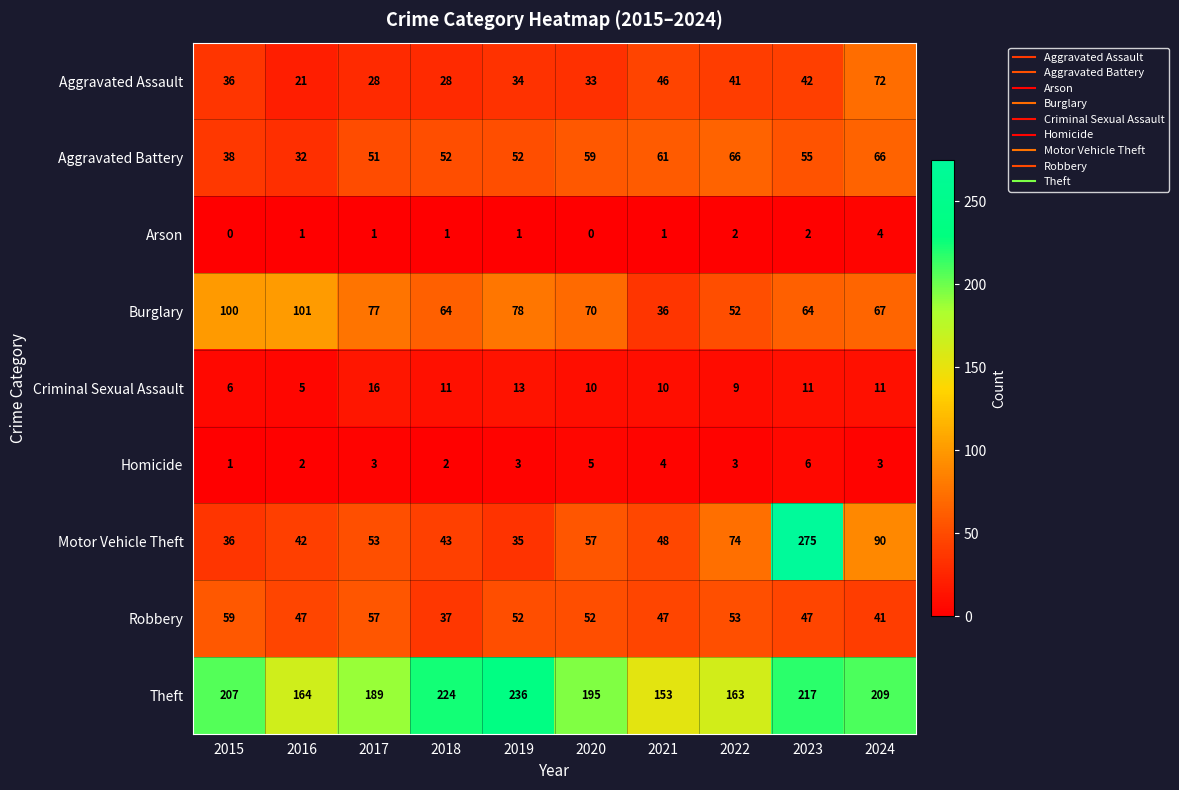

At which category does the chart reach its peak across all series?

2023